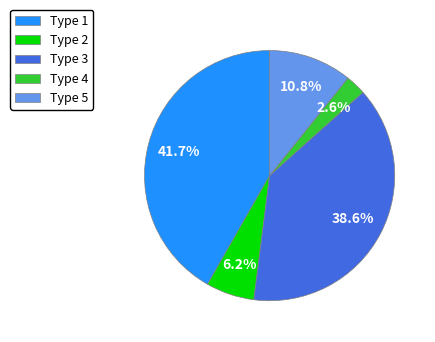

To the nearest percent, what percentage of the pie is Type 1?

42%